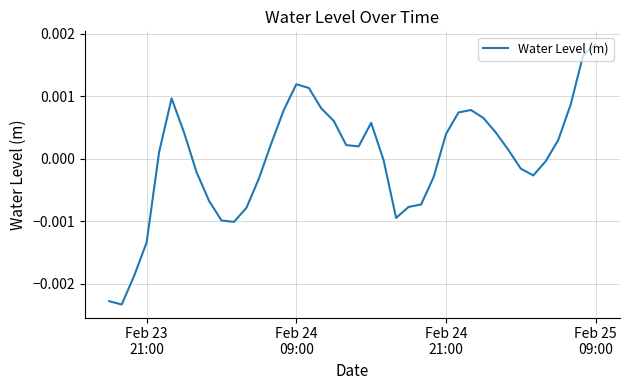

How many lines are shown in the chart?

1